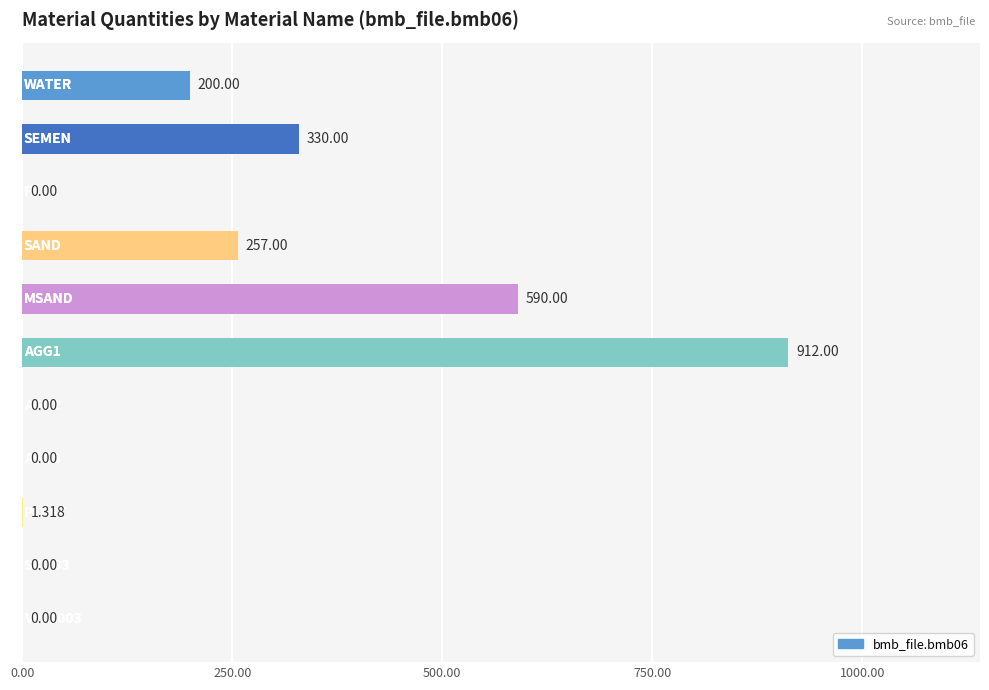

How many positive values are there?

6